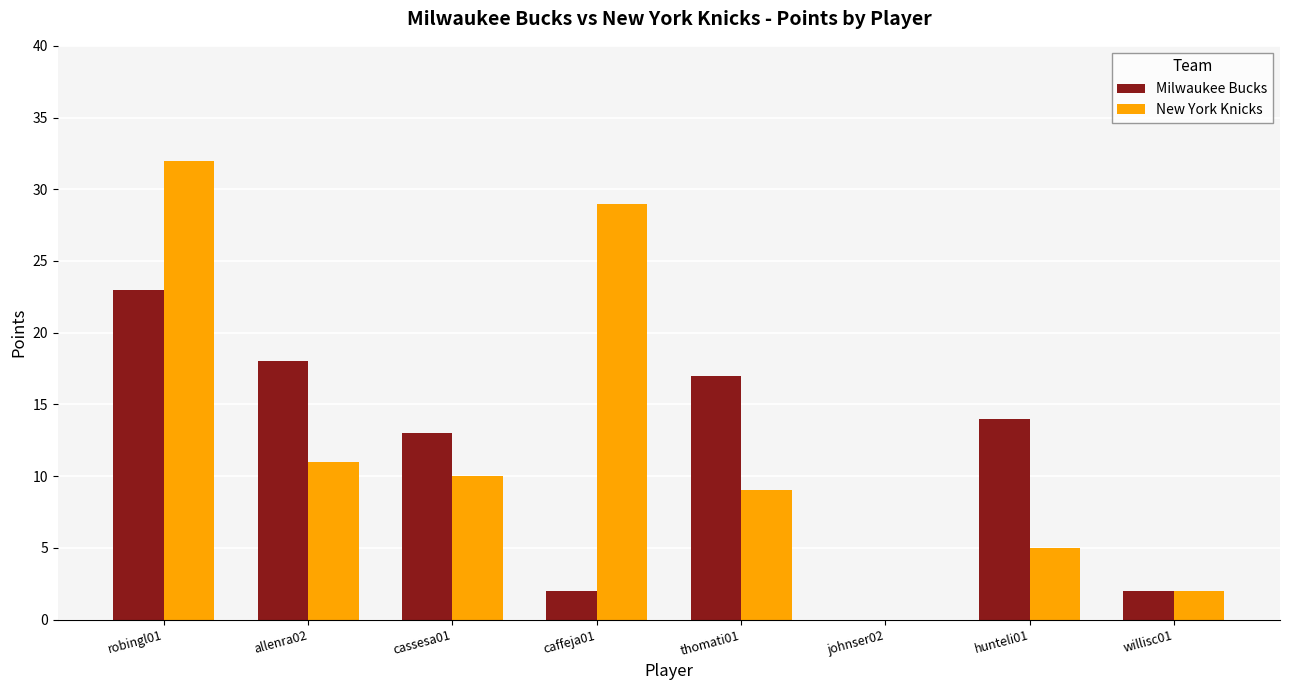

The New York Knicks series shows 0 at johnser02. True or false?

True